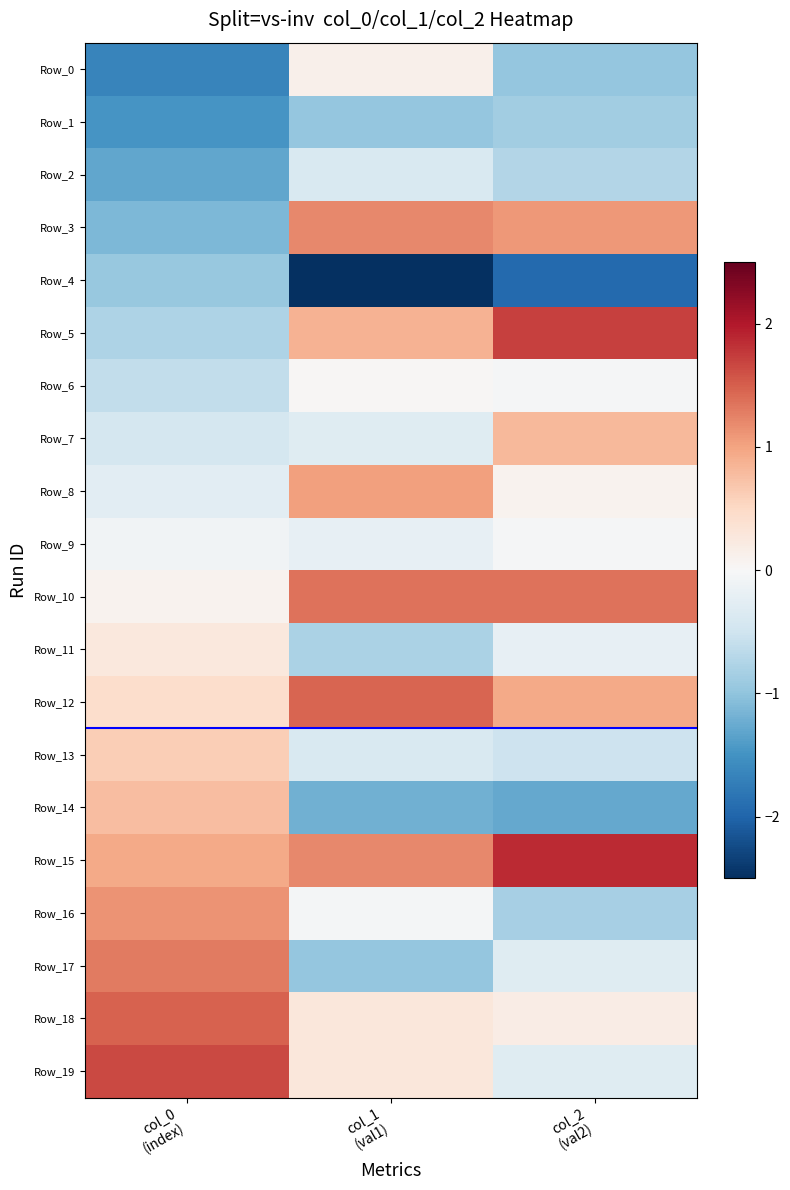

Reading left to right, extract all data points from this chart.

Row_0: col_0
(index)=-1.6	col_1
(val1)=0.1	col_2
(val2)=-1.0
Row_1: col_0
(index)=-1.5	col_1
(val1)=-1.0	col_2
(val2)=-0.9
Row_2: col_0
(index)=-1.3	col_1
(val1)=-0.4	col_2
(val2)=-0.7
Row_3: col_0
(index)=-1.1	col_1
(val1)=1.2	col_2
(val2)=1.1
Row_4: col_0
(index)=-1.0	col_1
(val1)=-2.6	col_2
(val2)=-2.0
Row_5: col_0
(index)=-0.8	col_1
(val1)=0.9	col_2
(val2)=1.7
Row_6: col_0
(index)=-0.6	col_1
(val1)=0.0	col_2
(val2)=-0.0
Row_7: col_0
(index)=-0.4	col_1
(val1)=-0.3	col_2
(val2)=0.8
Row_8: col_0
(index)=-0.3	col_1
(val1)=1.0	col_2
(val2)=0.1
Row_9: col_0
(index)=-0.1	col_1
(val1)=-0.2	col_2
(val2)=-0.0
Row_10: col_0
(index)=0.1	col_1
(val1)=1.4	col_2
(val2)=1.4
Row_11: col_0
(index)=0.3	col_1
(val1)=-0.8	col_2
(val2)=-0.2
Row_12: col_0
(index)=0.4	col_1
(val1)=1.4	col_2
(val2)=0.9
Row_13: col_0
(index)=0.6	col_1
(val1)=-0.4	col_2
(val2)=-0.5
Row_14: col_0
(index)=0.8	col_1
(val1)=-1.2	col_2
(val2)=-1.3
Row_15: col_0
(index)=1.0	col_1
(val1)=1.2	col_2
(val2)=1.9
Row_16: col_0
(index)=1.1	col_1
(val1)=-0.0	col_2
(val2)=-0.8
Row_17: col_0
(index)=1.3	col_1
(val1)=-1.0	col_2
(val2)=-0.3
Row_18: col_0
(index)=1.5	col_1
(val1)=0.3	col_2
(val2)=0.2
Row_19: col_0
(index)=1.6	col_1
(val1)=0.3	col_2
(val2)=-0.3